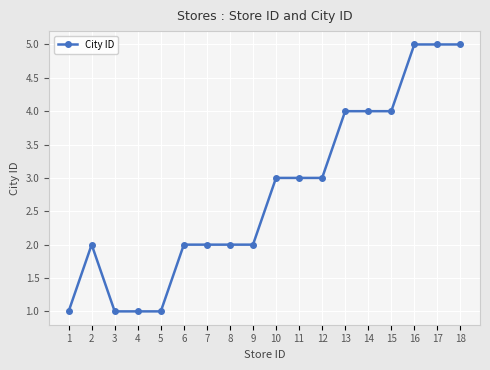

Count the number of data series in this chart.

1